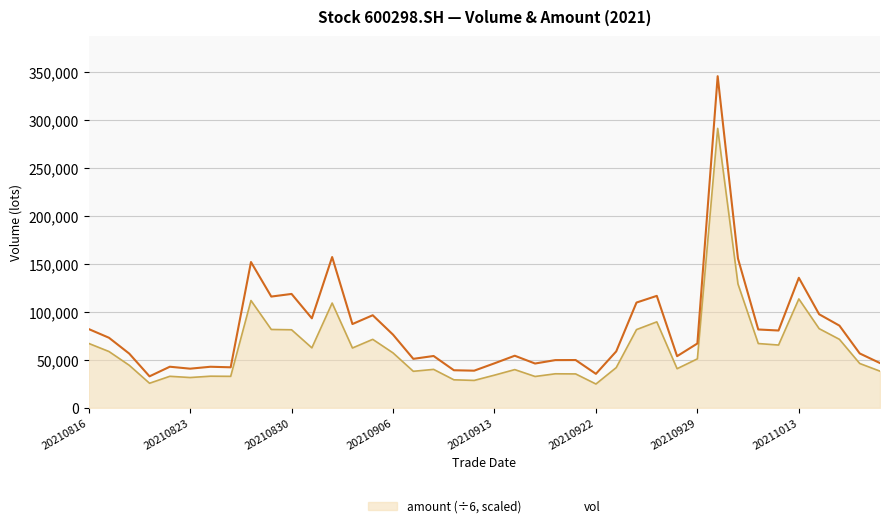

What is the value of the 14th point from the left?

87409.1